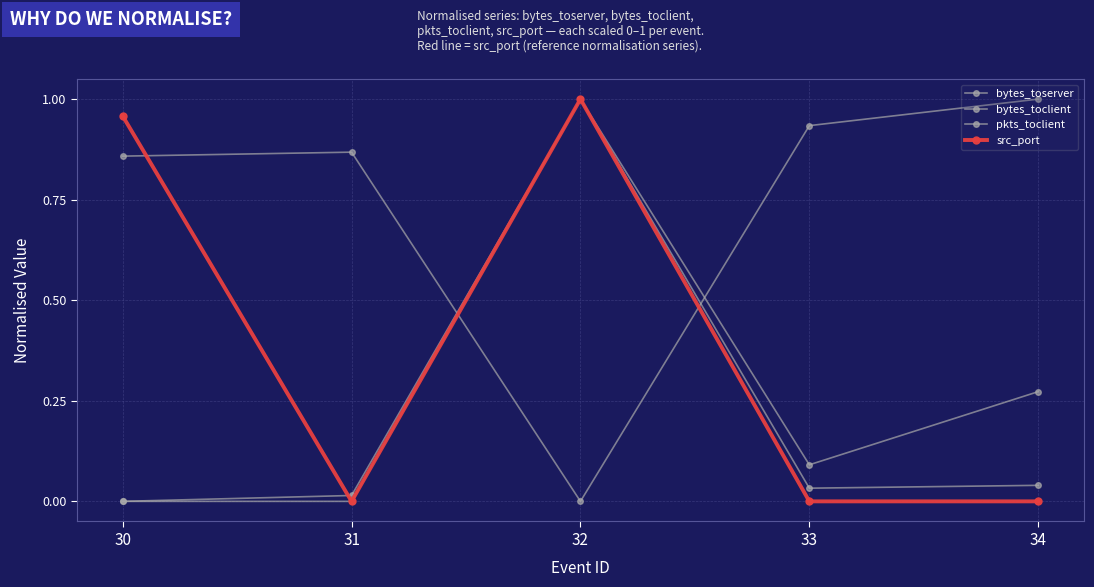

Between which two adjacent categories do src_port and pkts_toclient first intersect?

32 and 33